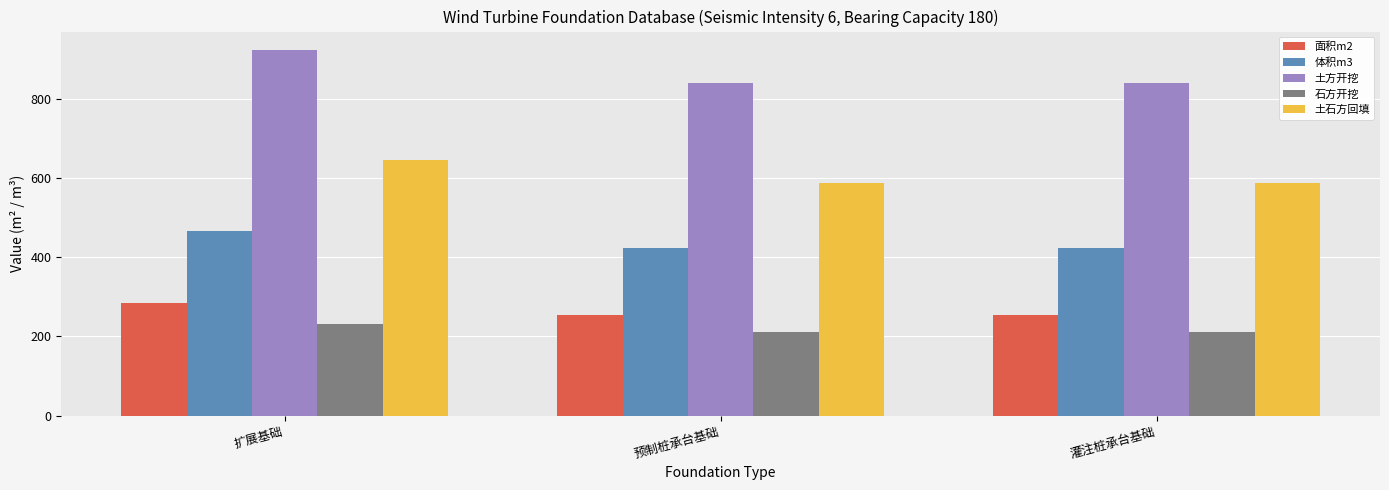

Which series changed the most between 扩展基础 and 预制桩承台基础?

土方开挖